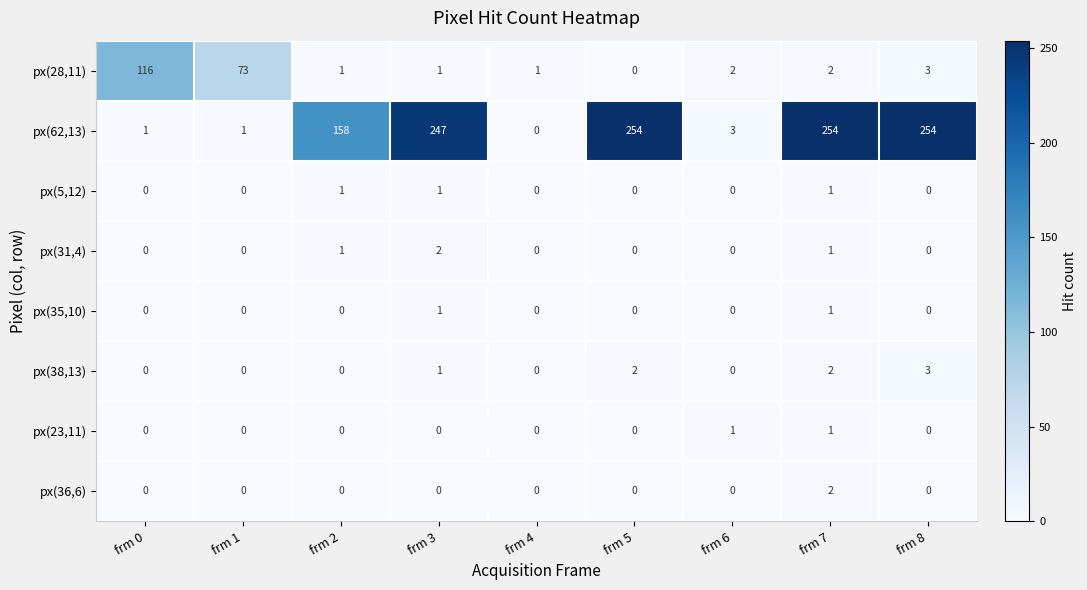

Which series has the widest spread of values?

px(62,13)